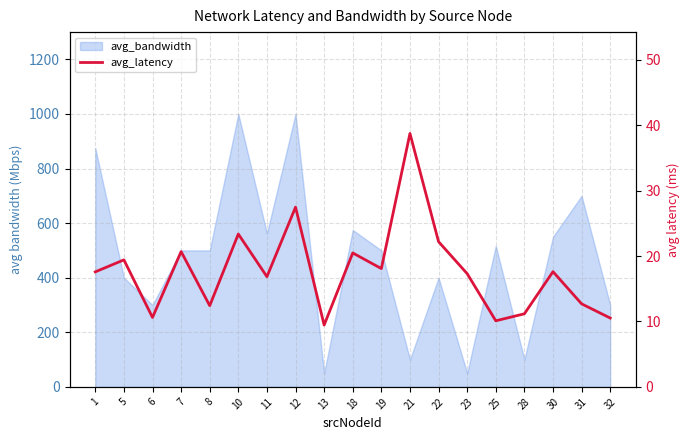

Reading right to left, list all the values displayed in this chart.

10.5	12.7	17.6	11.2	10.1	17.3	22.2	38.7	18.1	20.5	9.4	27.5	16.8	23.4	12.4	20.7	10.6	19.4	17.6